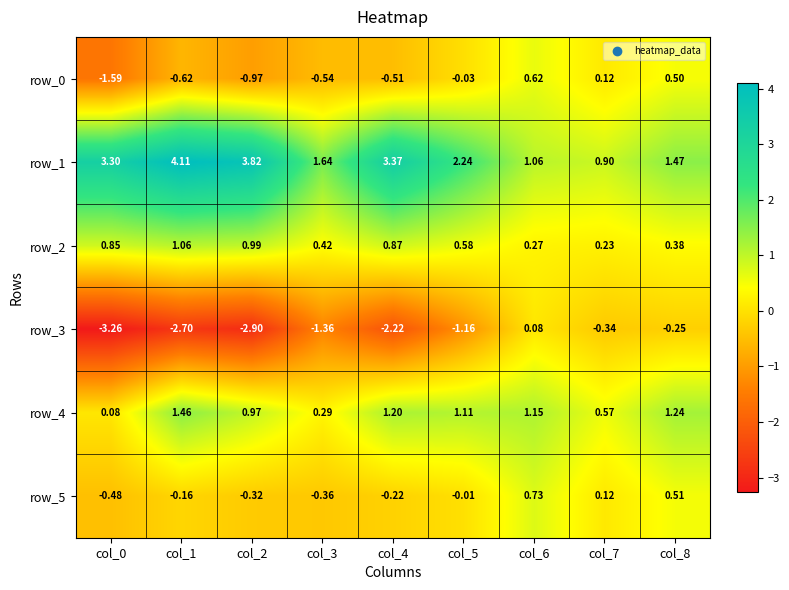

Which has a higher value, col_2 or col_7?

col_7